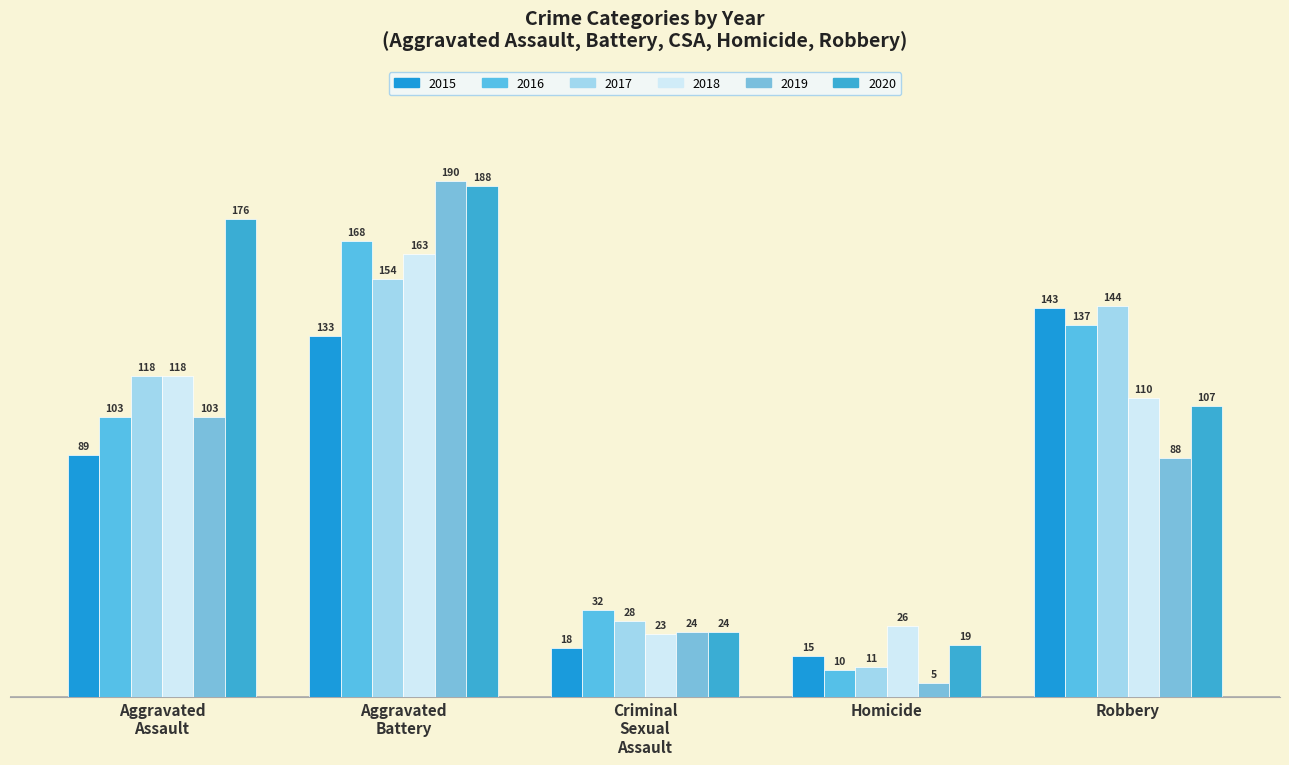

What is the difference between the maximum and minimum values in the 2015 series?

128